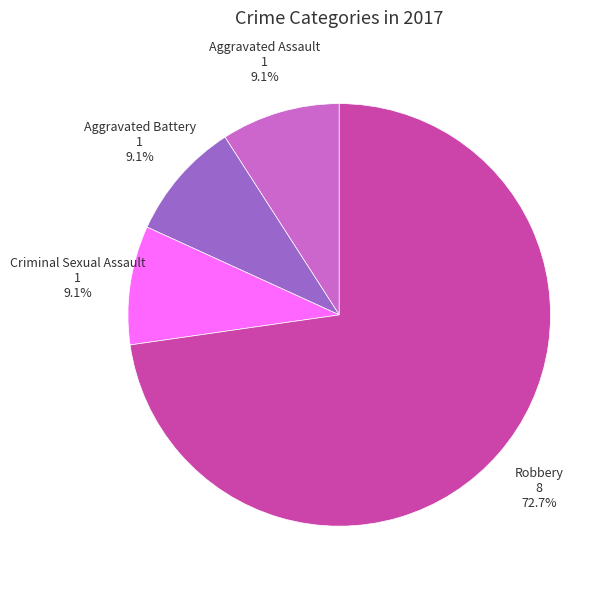

Is there a majority slice in this chart?

Yes